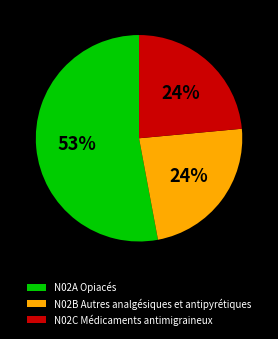

Which category has the biggest portion of the pie?

N02A Opiacés